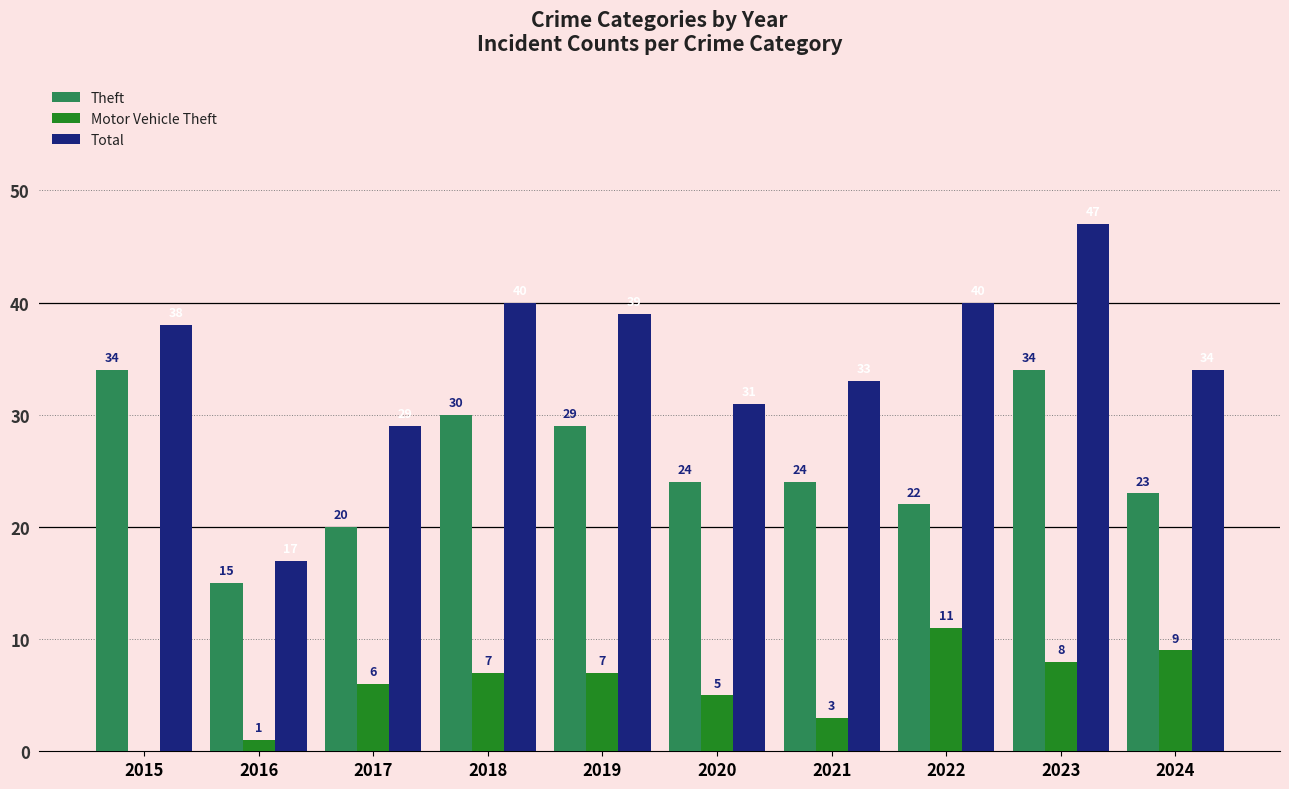

What are all the series names shown in the legend?

Theft, Motor Vehicle Theft, Total